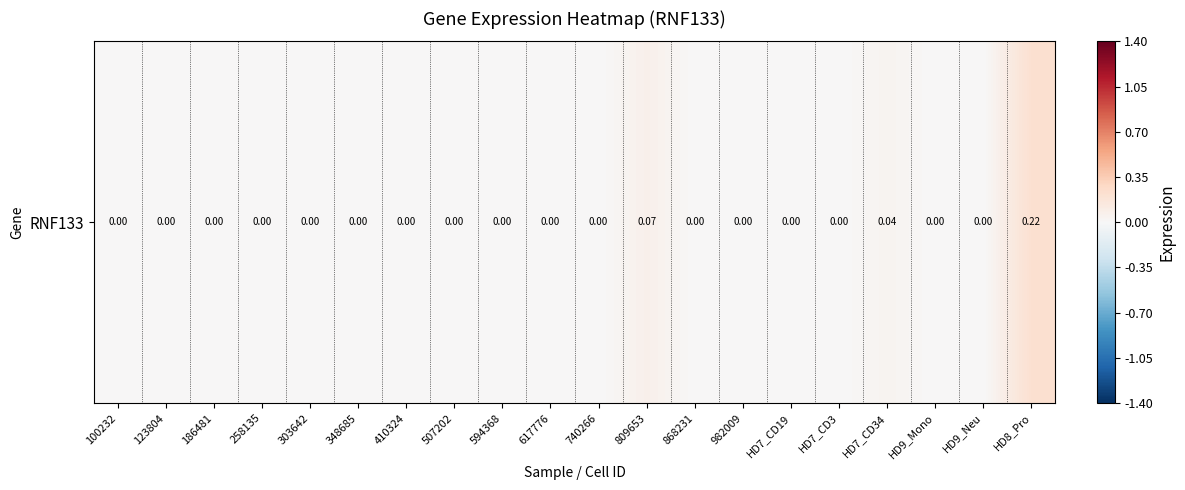

The value at 594368 is 0.1. True or false?

False